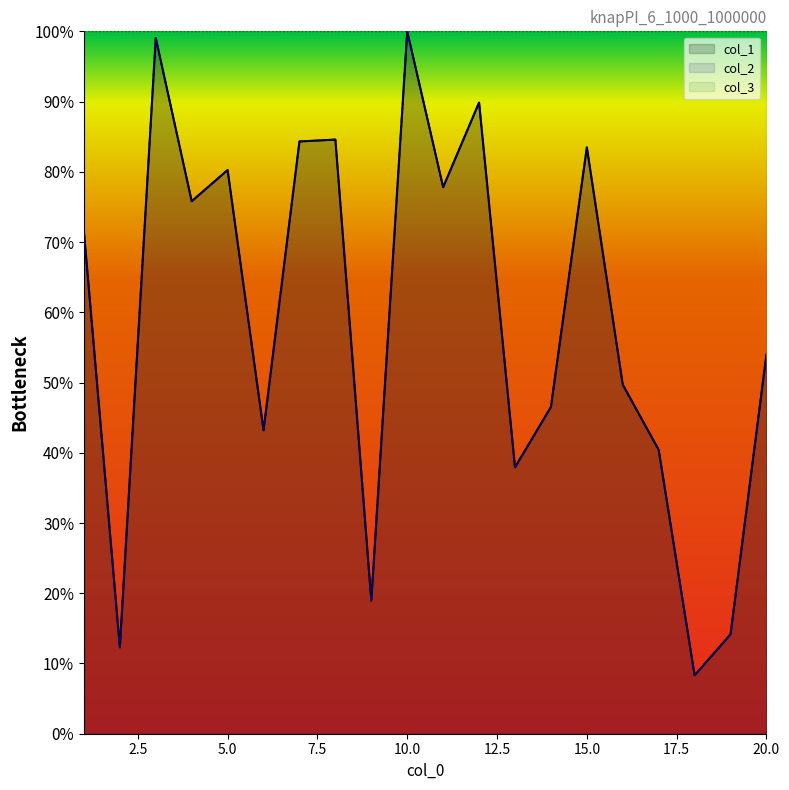

At which category does col_2 reach its first local valley?

2